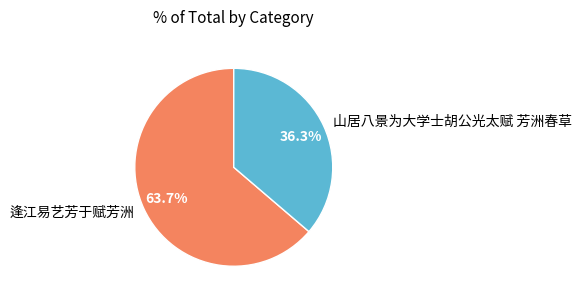

What portion of the pie excludes 山居八景为大学士胡公光太赋 芳洲春草?

63.7%